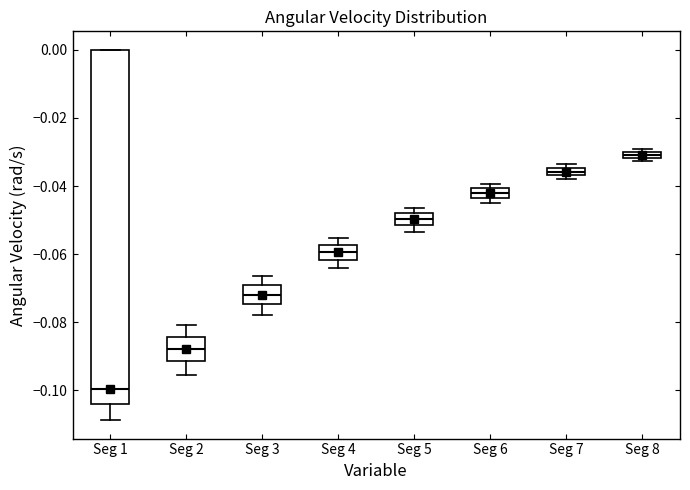

Where is the lower edge of the box for Seg 1 on the y-axis? The values are not printed on the chart, so give them approximately, as read against the axis.

-0.104